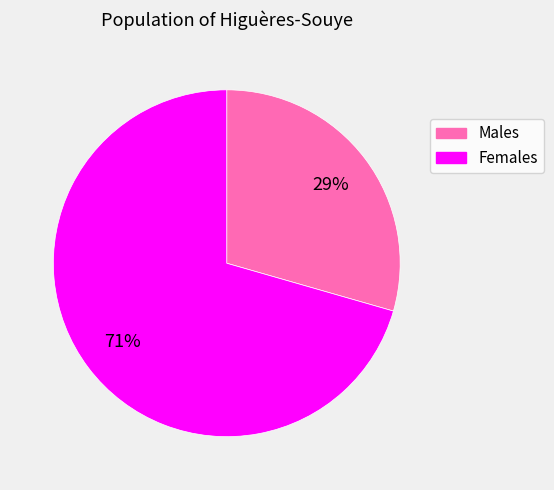

How many slices are in this pie chart?

2